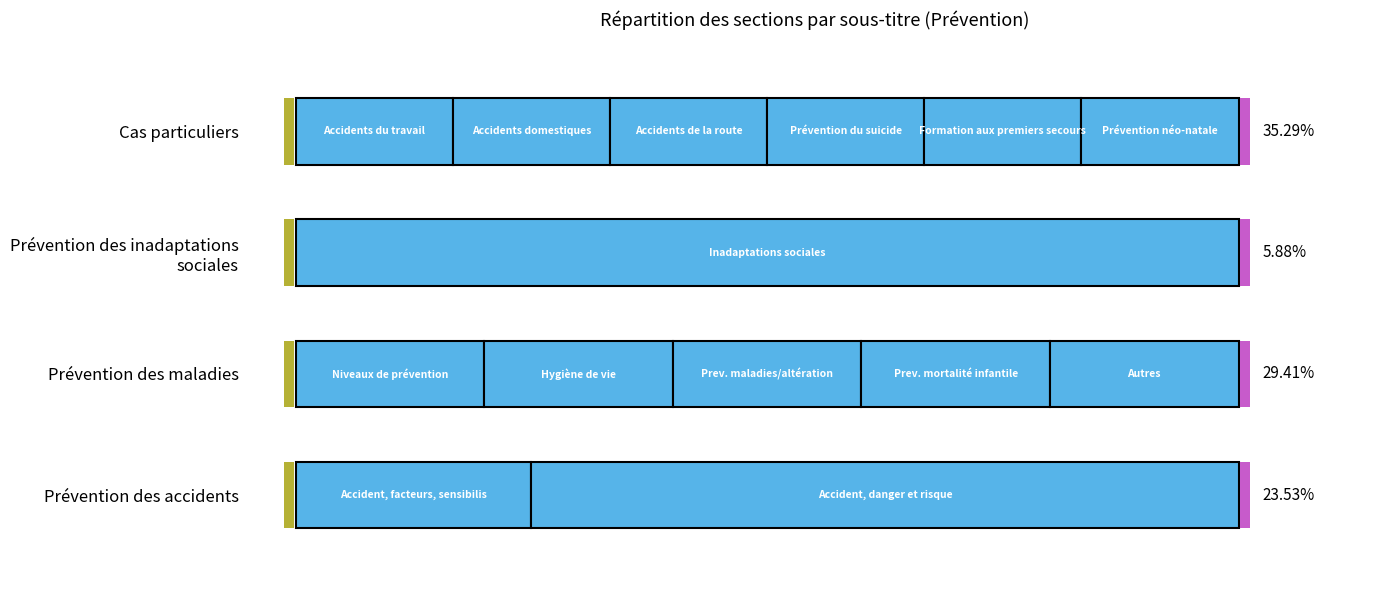

Where is Cas particuliers nearest to the value 6?

Prévention des accidents